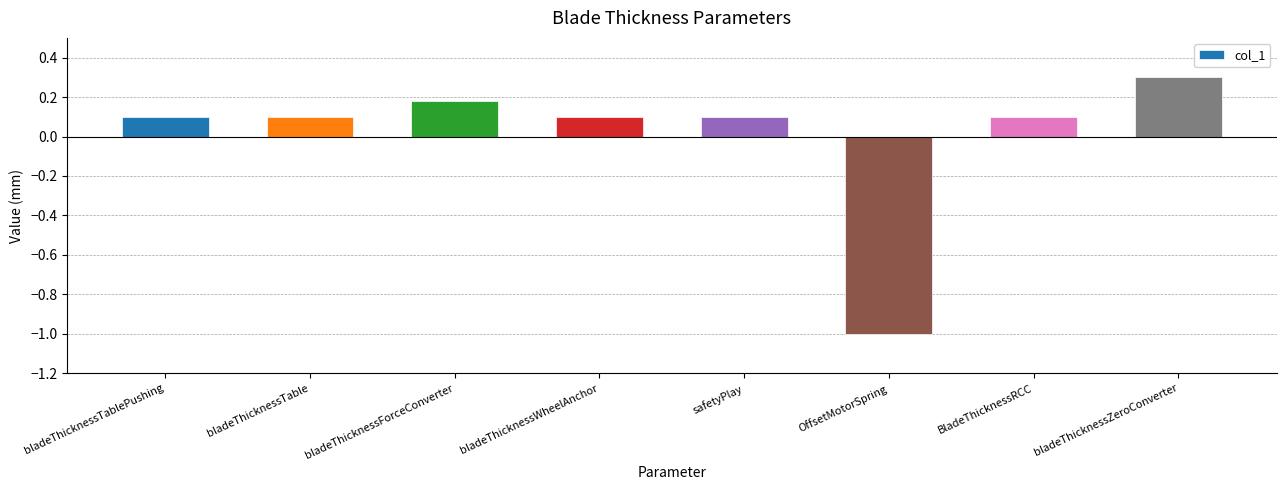

Which has a higher value, bladeThicknessTable or OffsetMotorSpring?

bladeThicknessTable